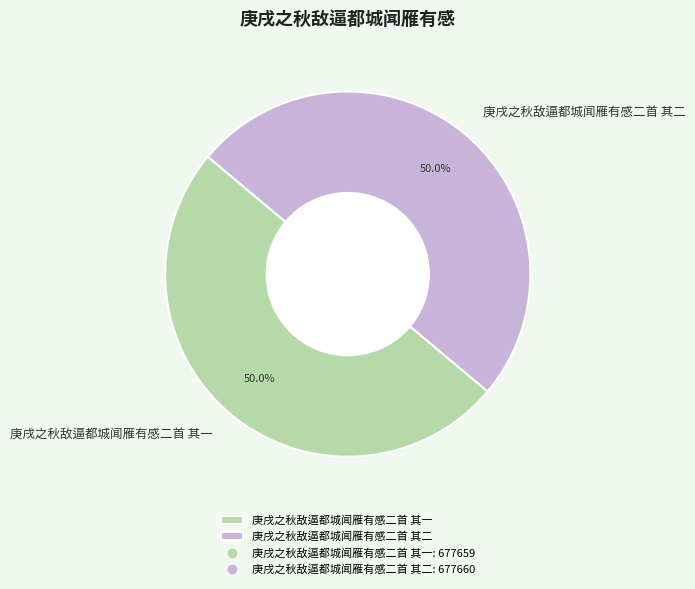

Count the number of slices in the pie.

2